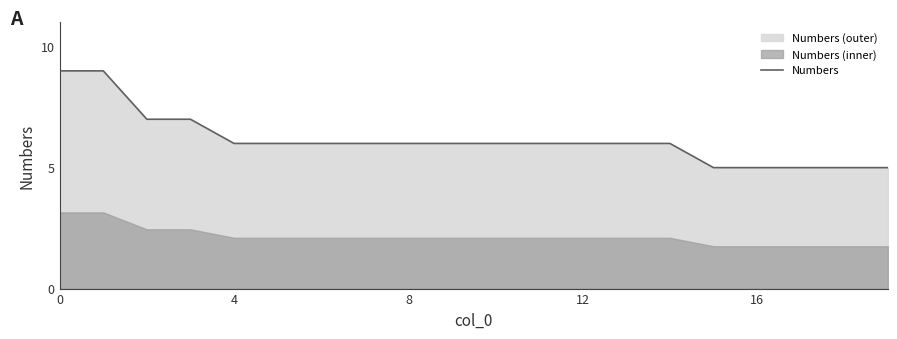

What is the greatest value displayed?

9